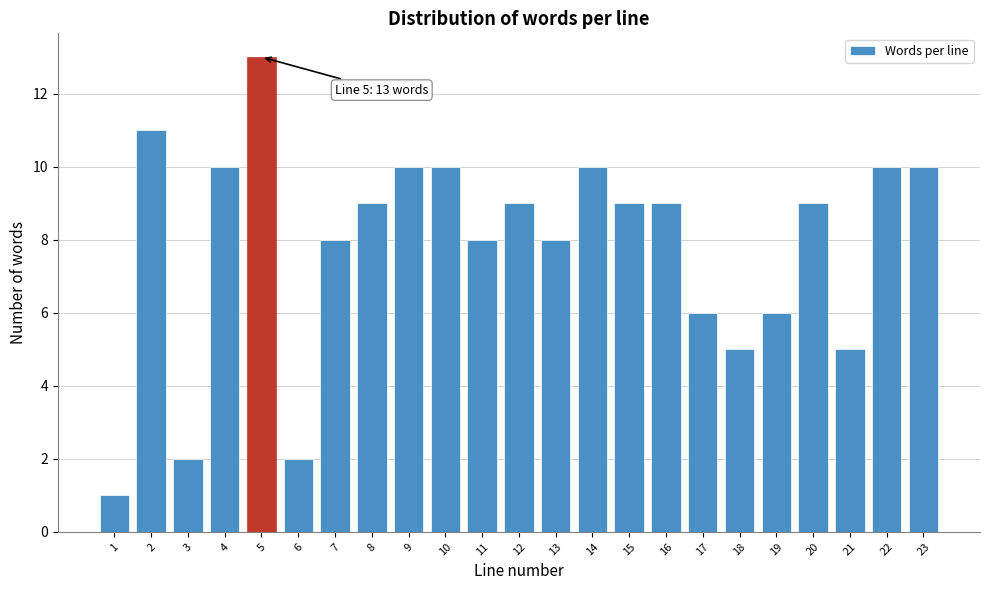

Reading right to left, extract all data points from this chart.

10	10	5	9	6	5	6	9	9	10	8	9	8	10	10	9	8	2	13	10	2	11	1